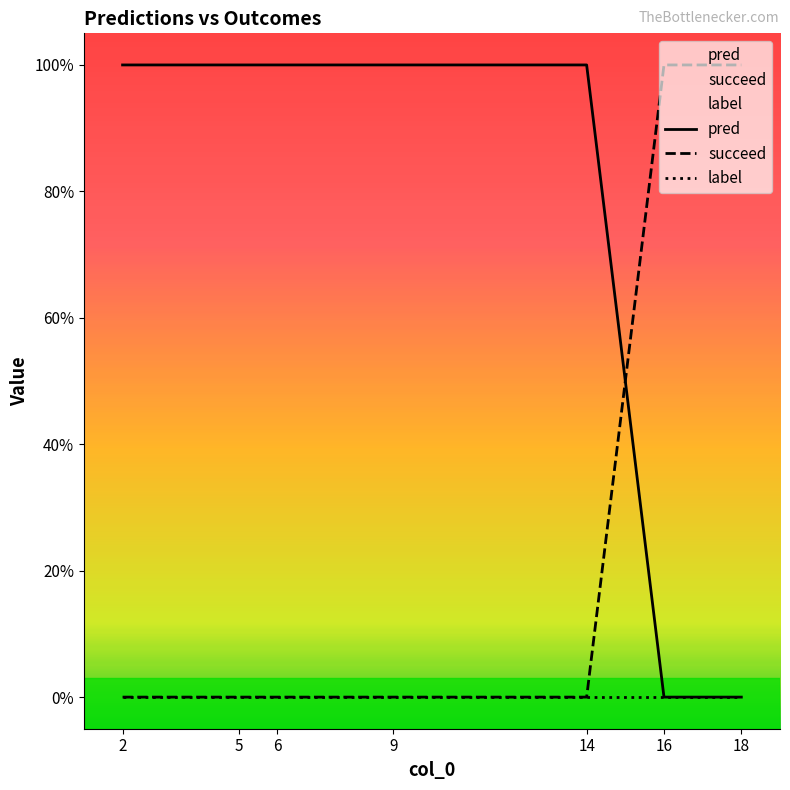

Between 9 and 16, which series saw the biggest shift?

pred